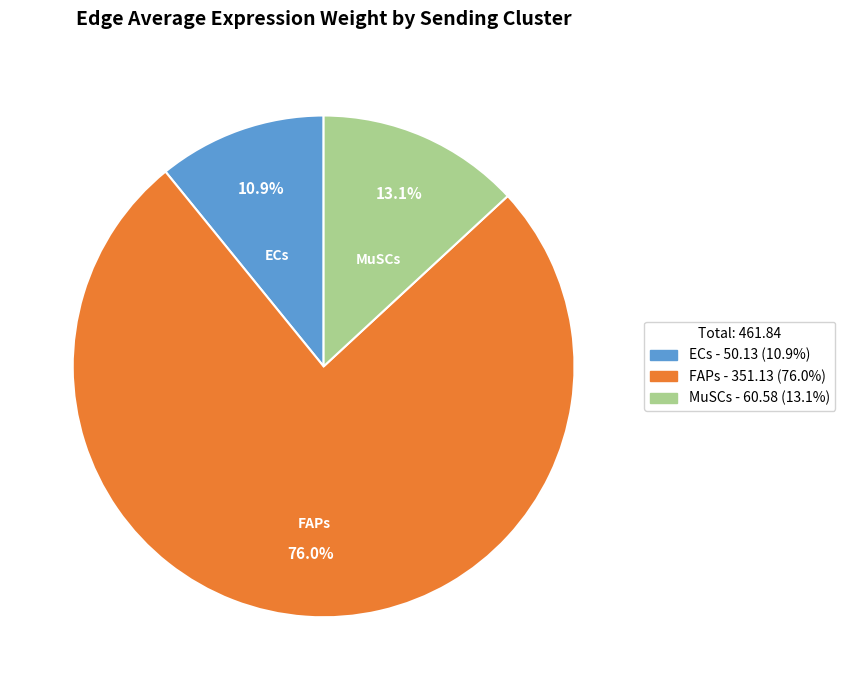

Does any single category account for the majority?

Yes